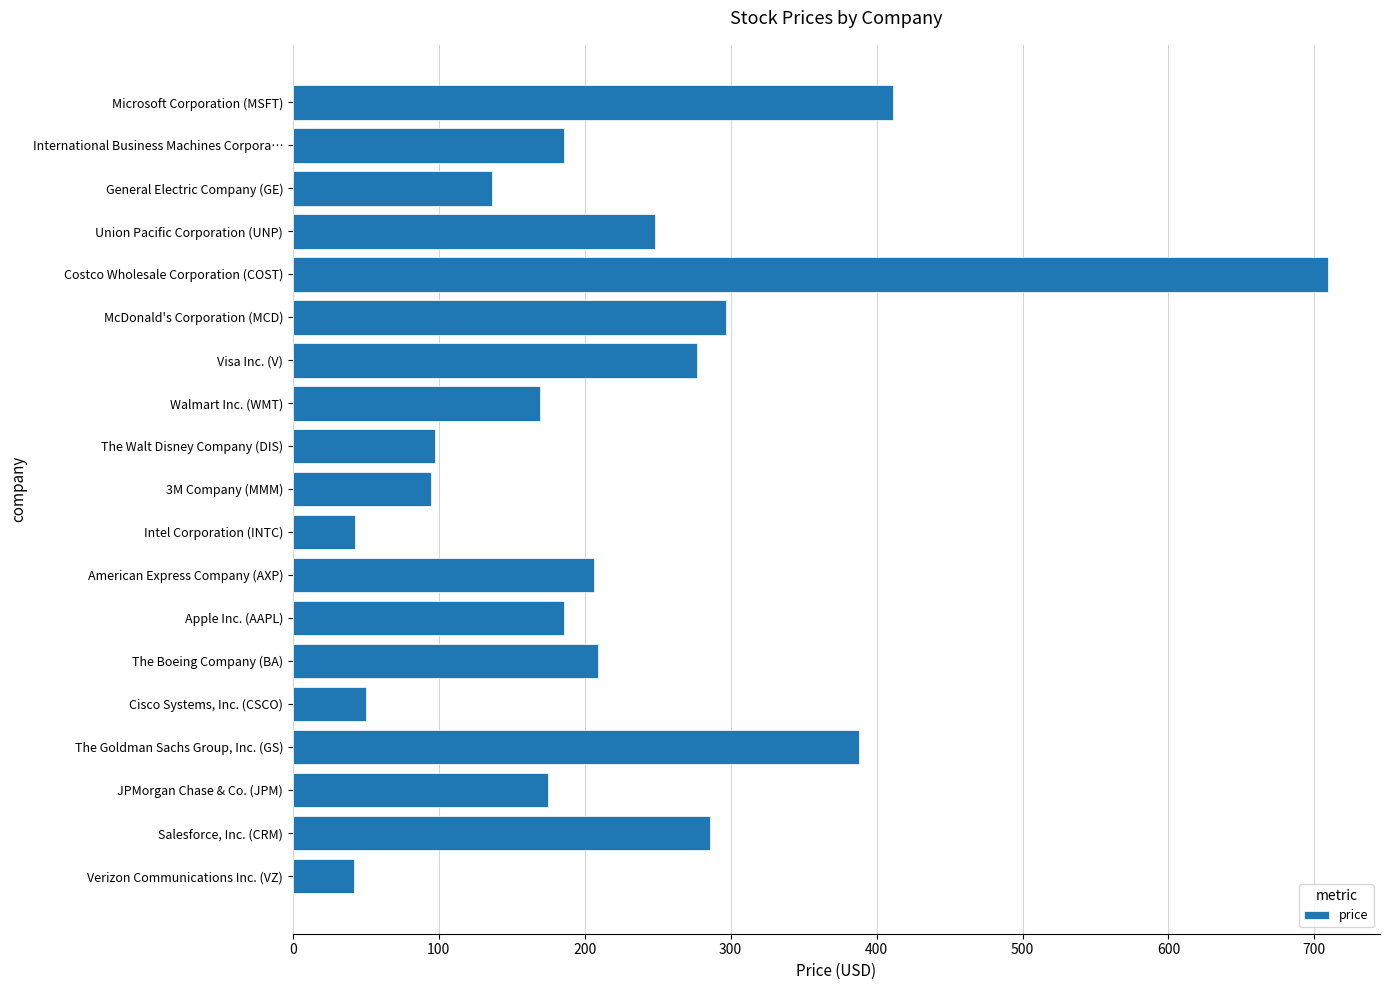

What value does the data have at International Business Machines Corpora…?

185.8